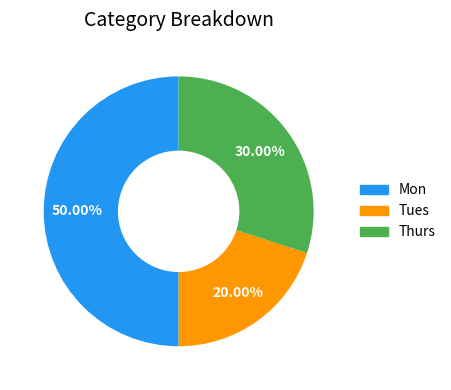

What percentage is the Tues slice, to the nearest percent?

20%